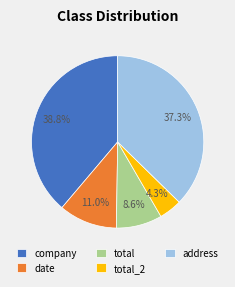

What is the ratio of the value at total to the value at total_2?

2.0